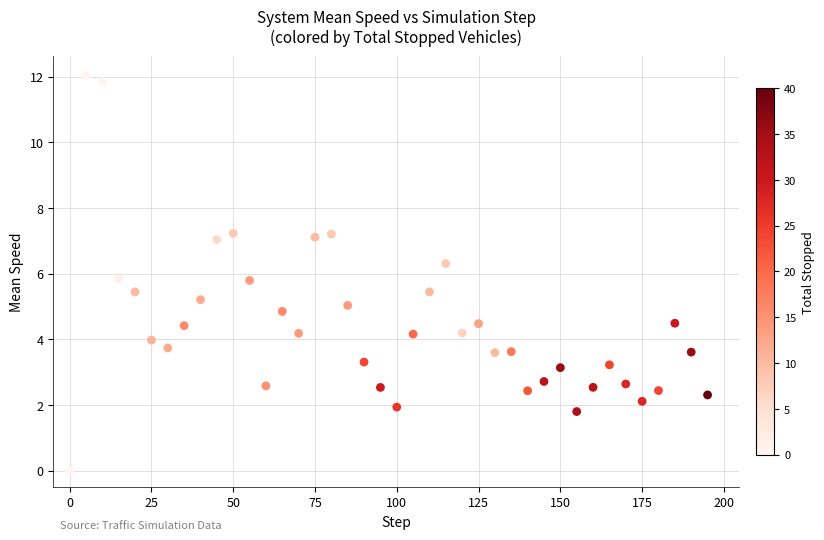

What is the range of Y values (max minus min)?

12.0